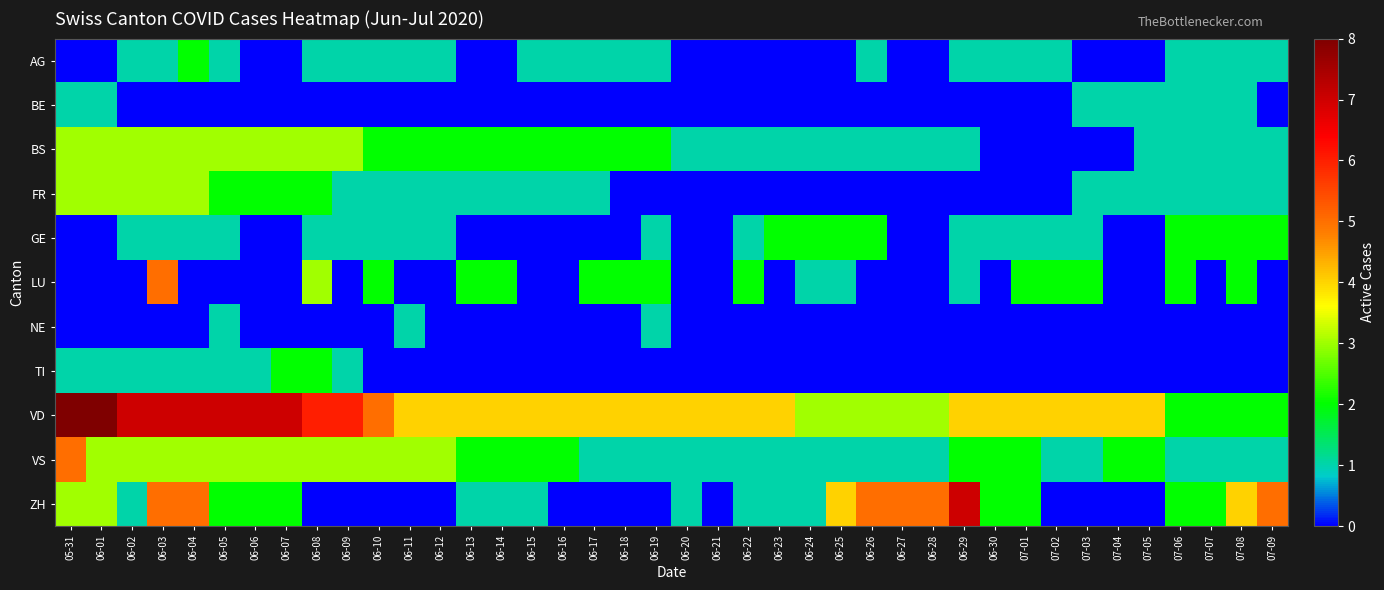

Reading right to left, what are all the values shown in this chart?

AG: 07-09=1	07-08=1	07-07=1	07-06=1	07-05=0	07-04=0	07-03=0	07-02=1	07-01=1	06-30=1	06-29=1	06-28=0	06-27=0	06-26=1	06-25=0	06-24=0	06-23=0	06-22=0	06-21=0	06-20=0	06-19=1	06-18=1	06-17=1	06-16=1	06-15=1	06-14=0	06-13=0	06-12=1	06-11=1	06-10=1	06-09=1	06-08=1	06-07=0	06-06=0	06-05=1	06-04=2	06-03=1	06-02=1	06-01=0	05-31=0
BE: 07-09=0	07-08=1	07-07=1	07-06=1	07-05=1	07-04=1	07-03=1	07-02=0	07-01=0	06-30=0	06-29=0	06-28=0	06-27=0	06-26=0	06-25=0	06-24=0	06-23=0	06-22=0	06-21=0	06-20=0	06-19=0	06-18=0	06-17=0	06-16=0	06-15=0	06-14=0	06-13=0	06-12=0	06-11=0	06-10=0	06-09=0	06-08=0	06-07=0	06-06=0	06-05=0	06-04=0	06-03=0	06-02=0	06-01=1	05-31=1
BS: 07-09=1	07-08=1	07-07=1	07-06=1	07-05=1	07-04=0	07-03=0	07-02=0	07-01=0	06-30=0	06-29=1	06-28=1	06-27=1	06-26=1	06-25=1	06-24=1	06-23=1	06-22=1	06-21=1	06-20=1	06-19=2	06-18=2	06-17=2	06-16=2	06-15=2	06-14=2	06-13=2	06-12=2	06-11=2	06-10=2	06-09=3	06-08=3	06-07=3	06-06=3	06-05=3	06-04=3	06-03=3	06-02=3	06-01=3	05-31=3
FR: 07-09=1	07-08=1	07-07=1	07-06=1	07-05=1	07-04=1	07-03=1	07-02=0	07-01=0	06-30=0	06-29=0	06-28=0	06-27=0	06-26=0	06-25=0	06-24=0	06-23=0	06-22=0	06-21=0	06-20=0	06-19=0	06-18=0	06-17=1	06-16=1	06-15=1	06-14=1	06-13=1	06-12=1	06-11=1	06-10=1	06-09=1	06-08=2	06-07=2	06-06=2	06-05=2	06-04=3	06-03=3	06-02=3	06-01=3	05-31=3
GE: 07-09=2	07-08=2	07-07=2	07-06=2	07-05=0	07-04=0	07-03=1	07-02=1	07-01=1	06-30=1	06-29=1	06-28=0	06-27=0	06-26=2	06-25=2	06-24=2	06-23=2	06-22=1	06-21=0	06-20=0	06-19=1	06-18=0	06-17=0	06-16=0	06-15=0	06-14=0	06-13=0	06-12=1	06-11=1	06-10=1	06-09=1	06-08=1	06-07=0	06-06=0	06-05=1	06-04=1	06-03=1	06-02=1	06-01=0	05-31=0
LU: 07-09=0	07-08=2	07-07=0	07-06=2	07-05=0	07-04=0	07-03=2	07-02=2	07-01=2	06-30=0	06-29=1	06-28=0	06-27=0	06-26=0	06-25=1	06-24=1	06-23=0	06-22=2	06-21=0	06-20=0	06-19=2	06-18=2	06-17=2	06-16=0	06-15=0	06-14=2	06-13=2	06-12=0	06-11=0	06-10=2	06-09=0	06-08=3	06-07=0	06-06=0	06-05=0	06-04=0	06-03=5	06-02=0	06-01=0	05-31=0
NE: 07-09=0	07-08=0	07-07=0	07-06=0	07-05=0	07-04=0	07-03=0	07-02=0	07-01=0	06-30=0	06-29=0	06-28=0	06-27=0	06-26=0	06-25=0	06-24=0	06-23=0	06-22=0	06-21=0	06-20=0	06-19=1	06-18=0	06-17=0	06-16=0	06-15=0	06-14=0	06-13=0	06-12=0	06-11=1	06-10=0	06-09=0	06-08=0	06-07=0	06-06=0	06-05=1	06-04=0	06-03=0	06-02=0	06-01=0	05-31=0
TI: 07-09=0	07-08=0	07-07=0	07-06=0	07-05=0	07-04=0	07-03=0	07-02=0	07-01=0	06-30=0	06-29=0	06-28=0	06-27=0	06-26=0	06-25=0	06-24=0	06-23=0	06-22=0	06-21=0	06-20=0	06-19=0	06-18=0	06-17=0	06-16=0	06-15=0	06-14=0	06-13=0	06-12=0	06-11=0	06-10=0	06-09=1	06-08=2	06-07=2	06-06=1	06-05=1	06-04=1	06-03=1	06-02=1	06-01=1	05-31=1
VD: 07-09=2	07-08=2	07-07=2	07-06=2	07-05=4	07-04=4	07-03=4	07-02=4	07-01=4	06-30=4	06-29=4	06-28=3	06-27=3	06-26=3	06-25=3	06-24=3	06-23=4	06-22=4	06-21=4	06-20=4	06-19=4	06-18=4	06-17=4	06-16=4	06-15=4	06-14=4	06-13=4	06-12=4	06-11=4	06-10=5	06-09=6	06-08=6	06-07=7	06-06=7	06-05=7	06-04=7	06-03=7	06-02=7	06-01=8	05-31=8
VS: 07-09=1	07-08=1	07-07=1	07-06=1	07-05=2	07-04=2	07-03=1	07-02=1	07-01=2	06-30=2	06-29=2	06-28=1	06-27=1	06-26=1	06-25=1	06-24=1	06-23=1	06-22=1	06-21=1	06-20=1	06-19=1	06-18=1	06-17=1	06-16=2	06-15=2	06-14=2	06-13=2	06-12=3	06-11=3	06-10=3	06-09=3	06-08=3	06-07=3	06-06=3	06-05=3	06-04=3	06-03=3	06-02=3	06-01=3	05-31=5
ZH: 07-09=5	07-08=4	07-07=2	07-06=2	07-05=0	07-04=0	07-03=0	07-02=0	07-01=2	06-30=2	06-29=7	06-28=5	06-27=5	06-26=5	06-25=4	06-24=1	06-23=1	06-22=1	06-21=0	06-20=1	06-19=0	06-18=0	06-17=0	06-16=0	06-15=1	06-14=1	06-13=1	06-12=0	06-11=0	06-10=0	06-09=0	06-08=0	06-07=2	06-06=2	06-05=2	06-04=5	06-03=5	06-02=1	06-01=3	05-31=3